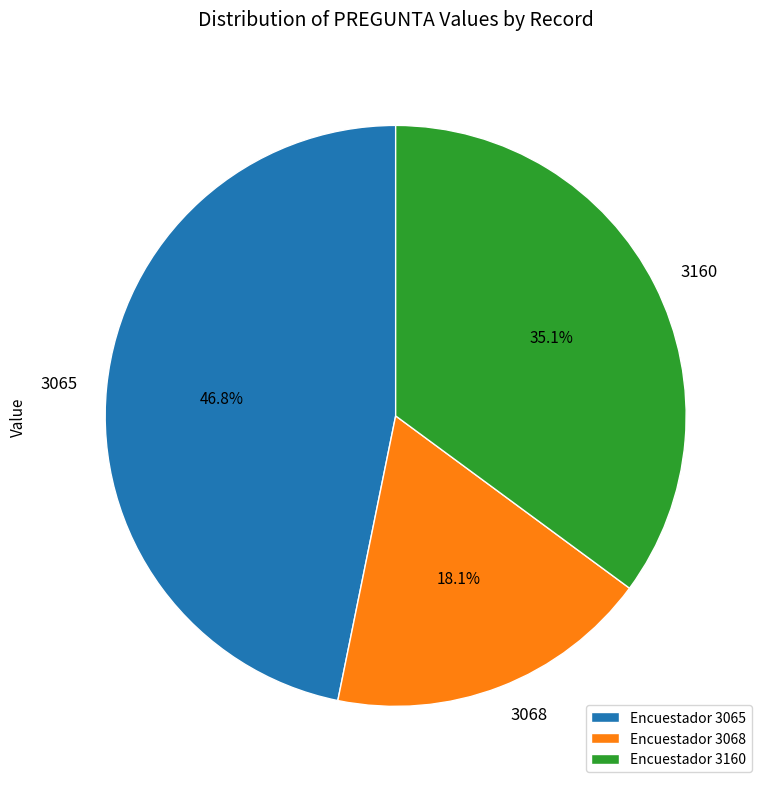

Is there a majority slice in this chart?

No